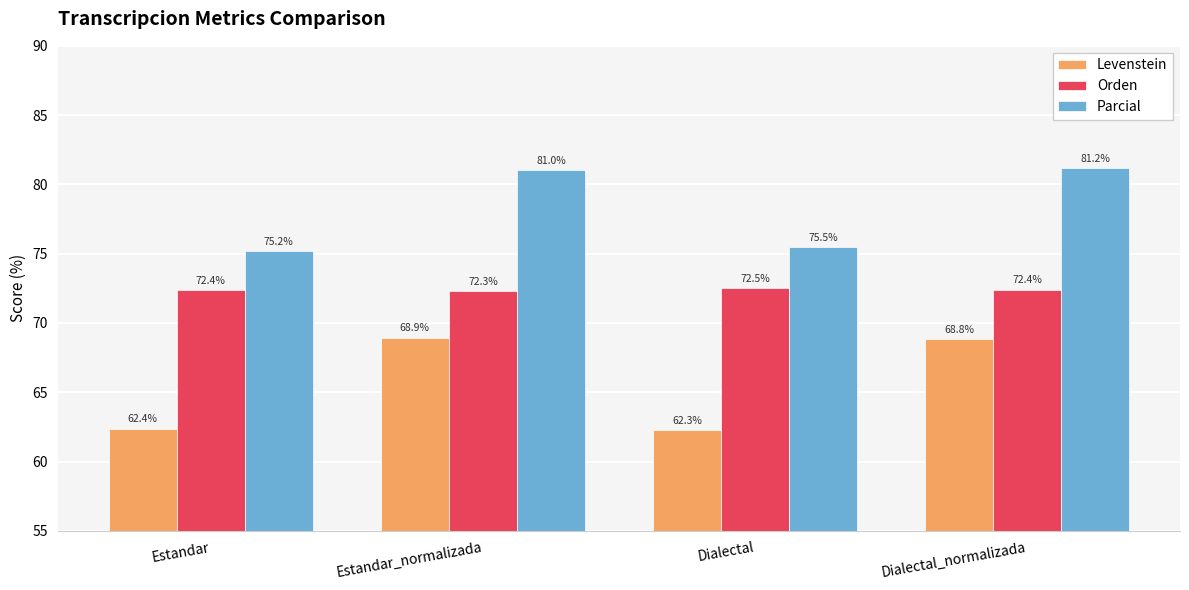

What is the label of the 1st bar from the right?

Dialectal_normalizada